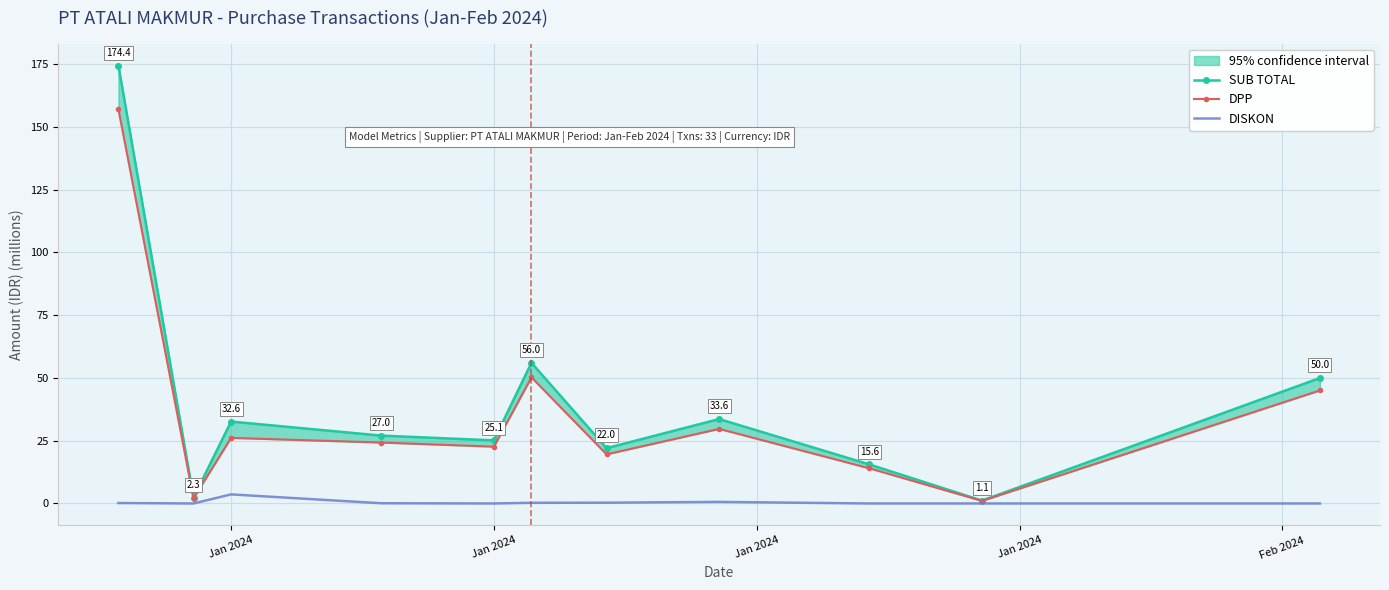

The value of DISKON at Jan 2024 is 0.0. True or false?

True